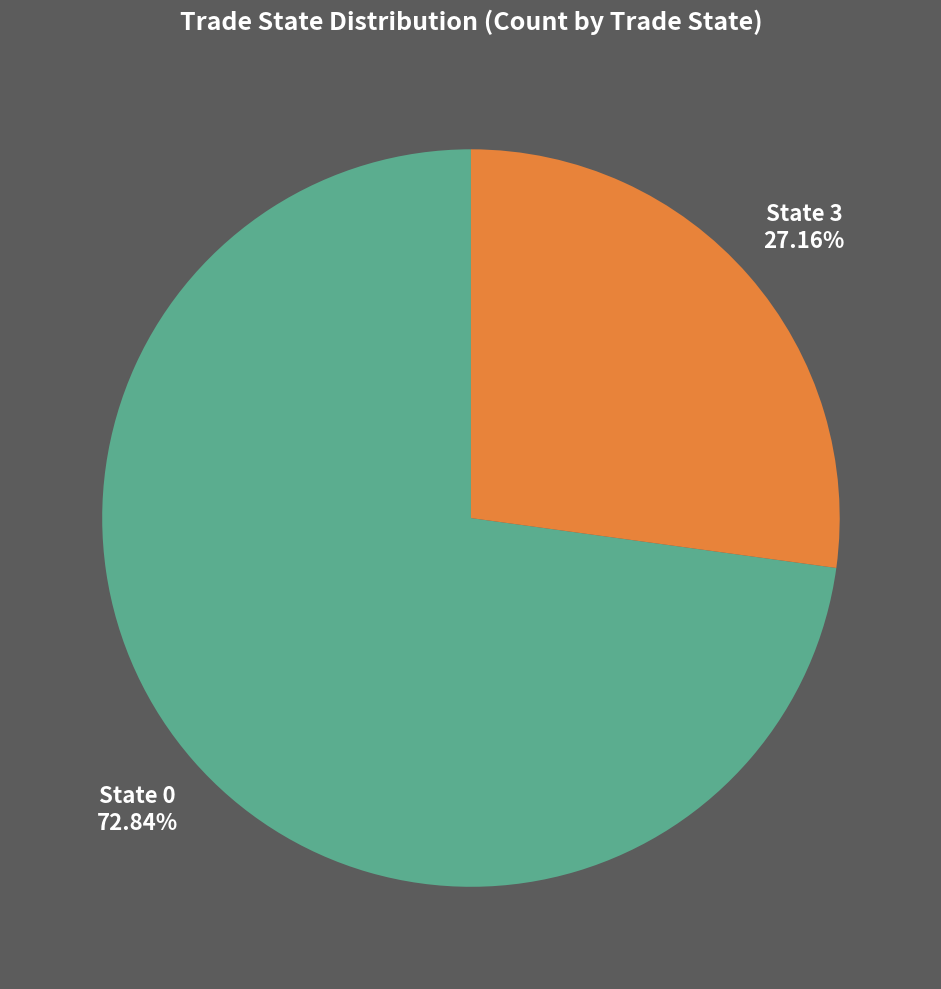

Is there any slice that represents more than half of the pie?

Yes